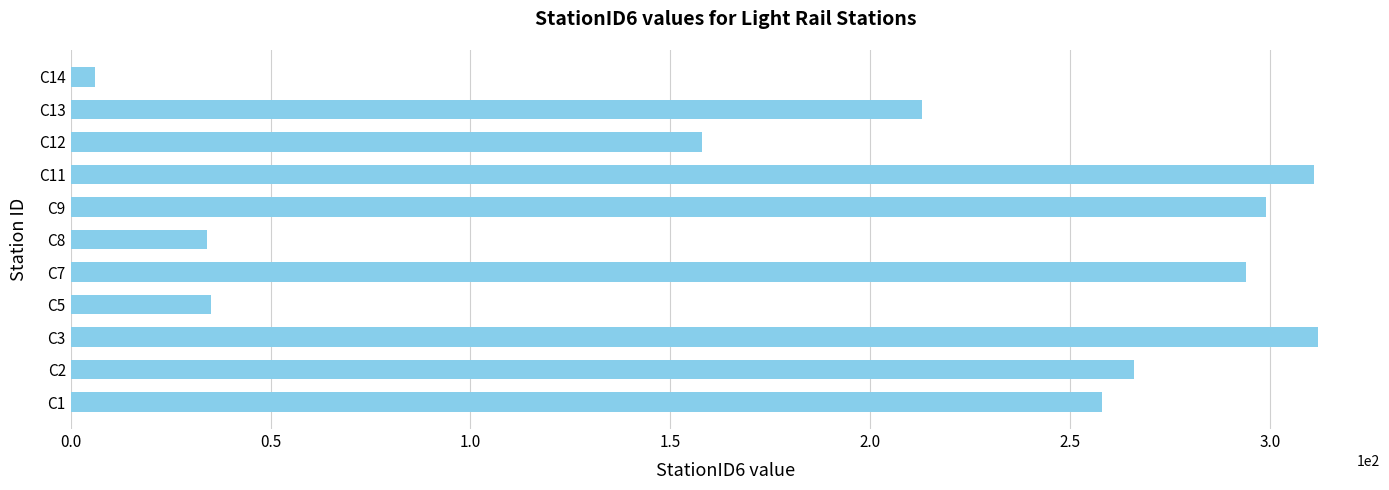

Which has a higher value, C7 or C11?

C11